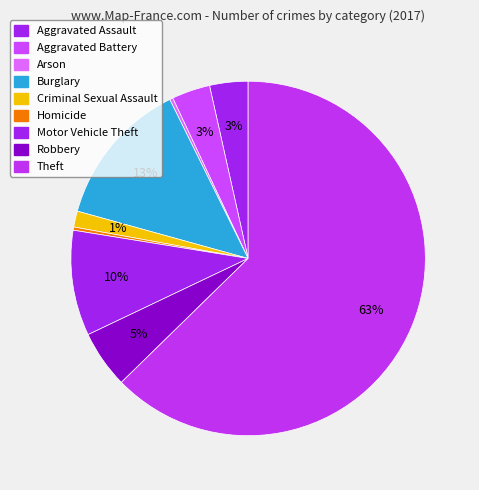

What percentage is NOT represented by Homicide?

99.7%